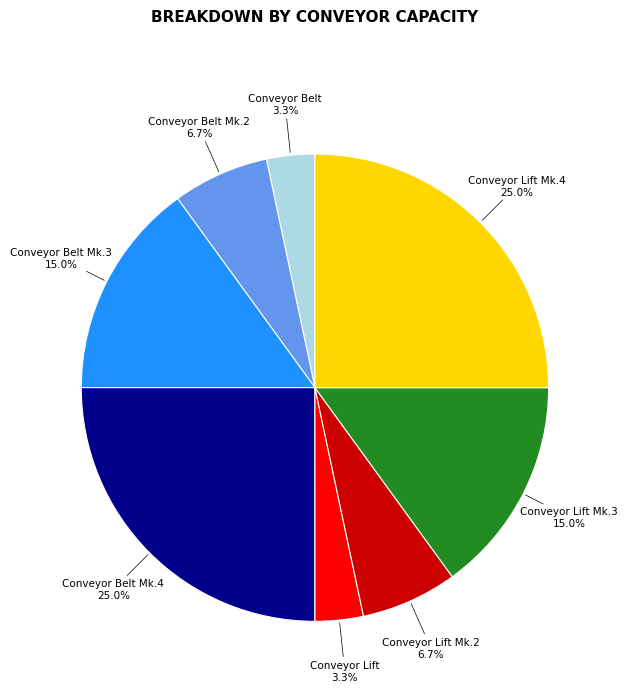

How many slices are in this pie chart?

8